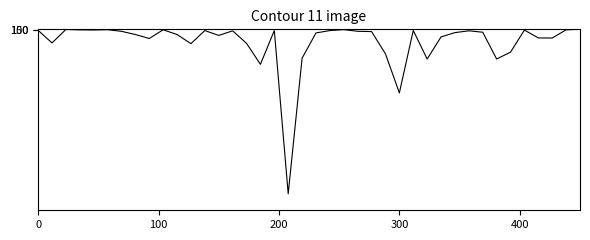

What is the difference between the maximum and minimum values?

36712